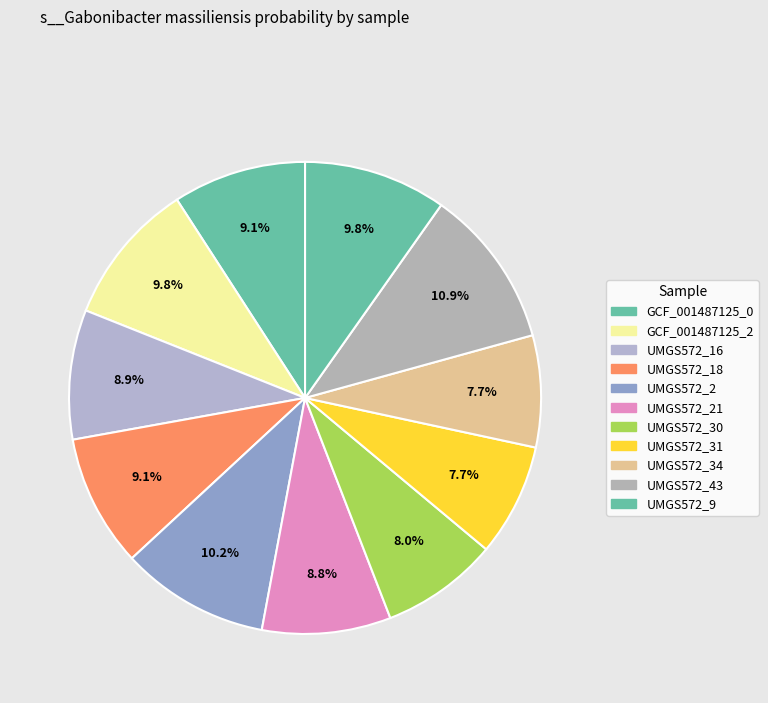

How many slices are in this pie chart?

11